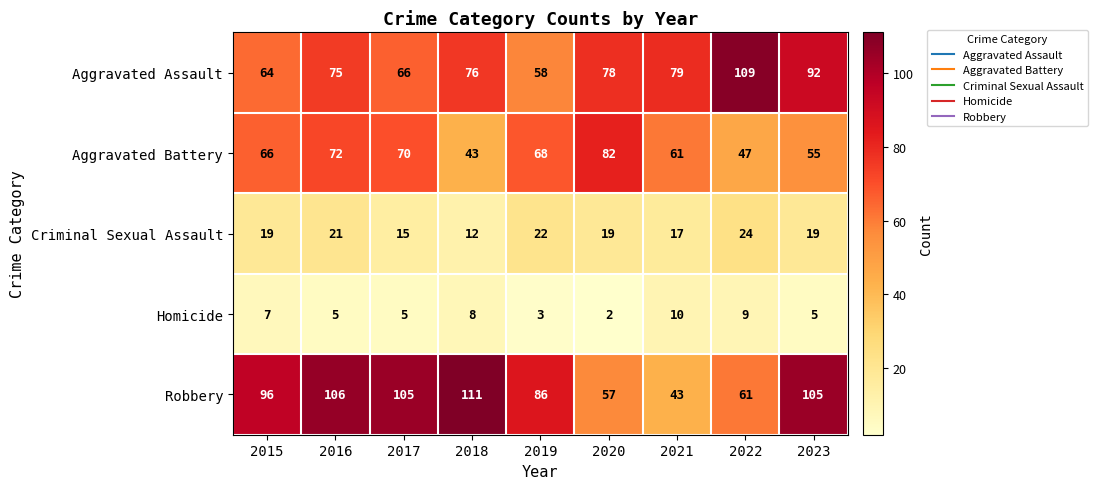

Read the Aggravated Assault value at 2022.

109